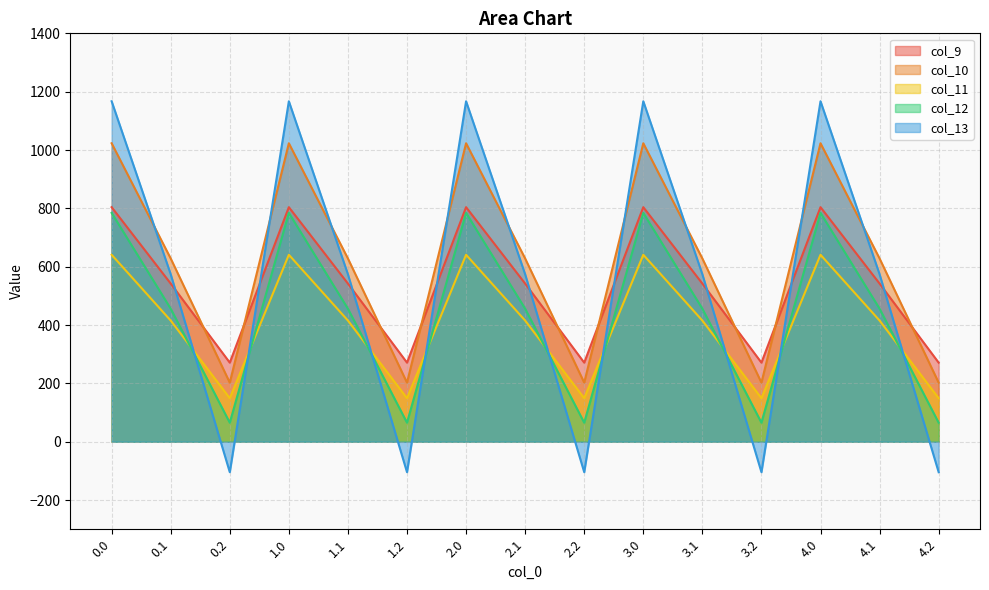

True or false: col_9 and col_11 intersect in this chart.

False